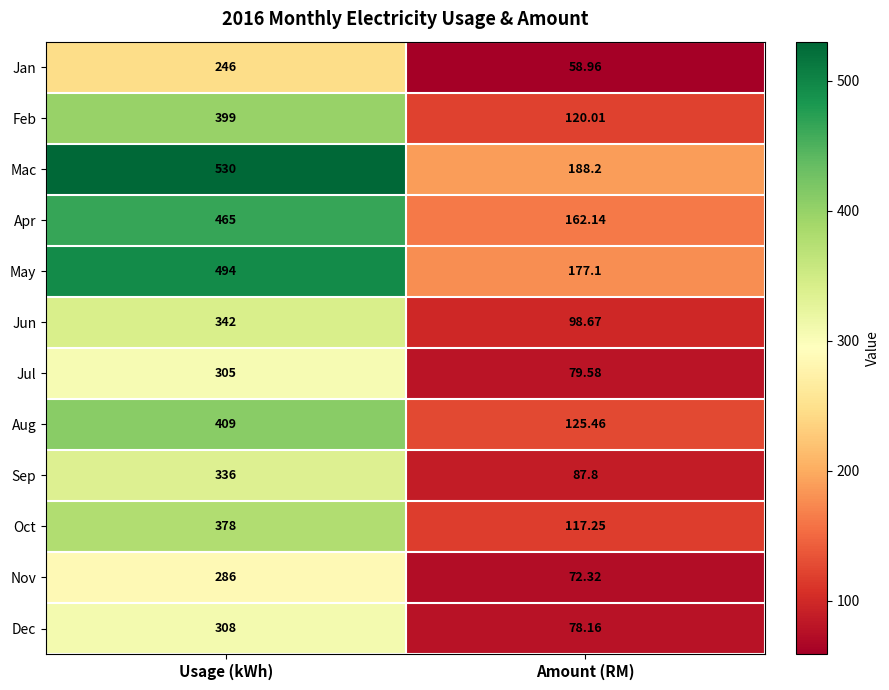

List the series in order of their peak value, lowest first.

Jan, Nov, Jul, Dec, Sep, Jun, Oct, Feb, Aug, Apr, May, Mac